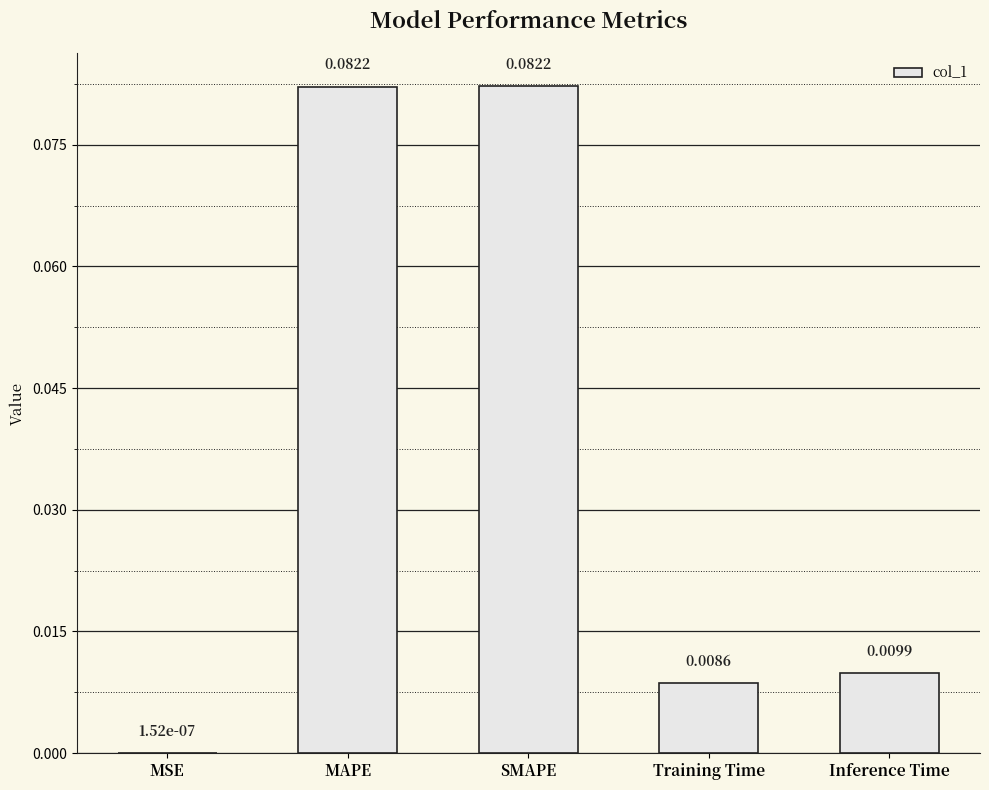

At which label is the value closest to 0?

MSE